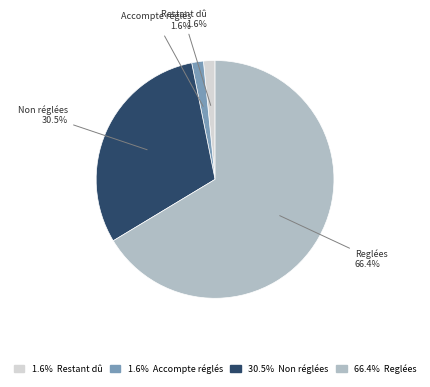

Is there any slice that represents more than half of the pie?

Yes